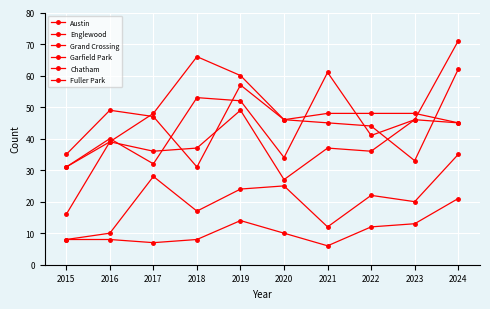

True or false: Fuller Park and Grand Crossing cross at least once.

False